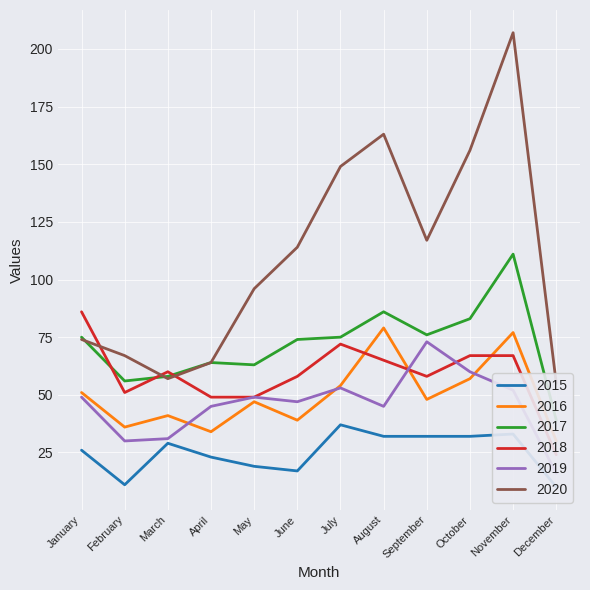

Reading left to right, list all the values displayed in this chart.

2015: 26	11	29	23	19	17	37	32	32	32	33	10
2016: 51	36	41	34	47	39	54	79	48	57	77	30
2017: 75	56	58	64	63	74	75	86	76	83	111	39
2018: 86	51	60	49	49	58	72	65	58	67	67	24
2019: 49	30	31	45	49	47	53	45	73	60	52	16
2020: 74	67	57	64	96	114	149	163	117	156	207	55